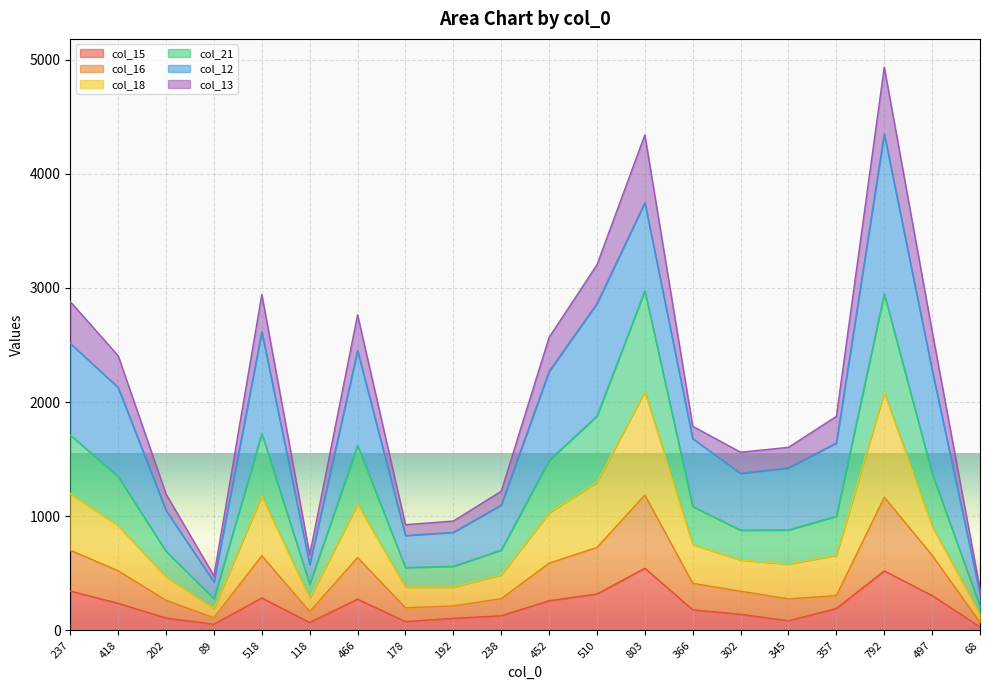

What is the sum of all col_16 values?

9480